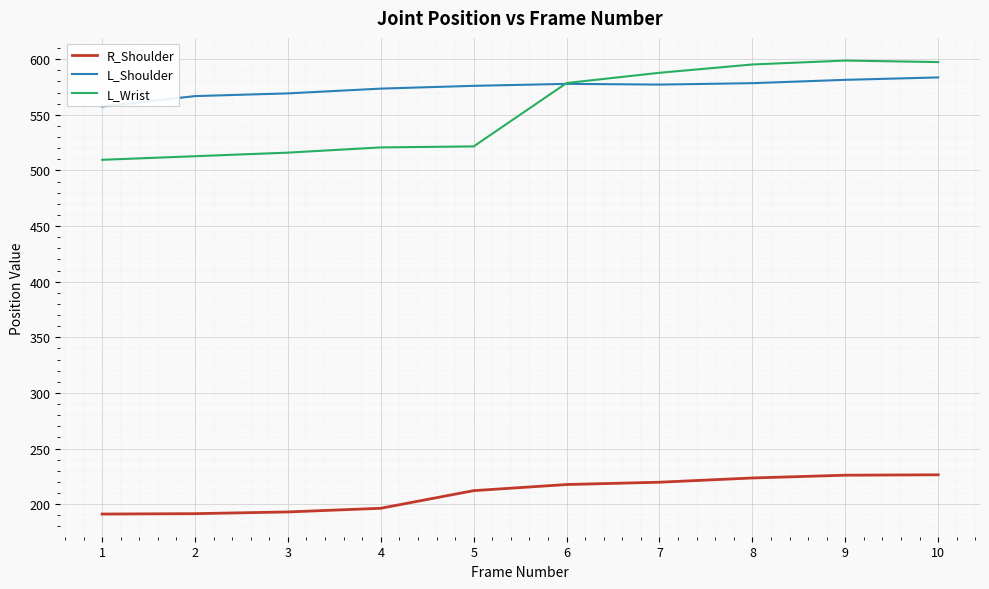

True or false: R_Shoulder and L_Shoulder cross at least once.

False